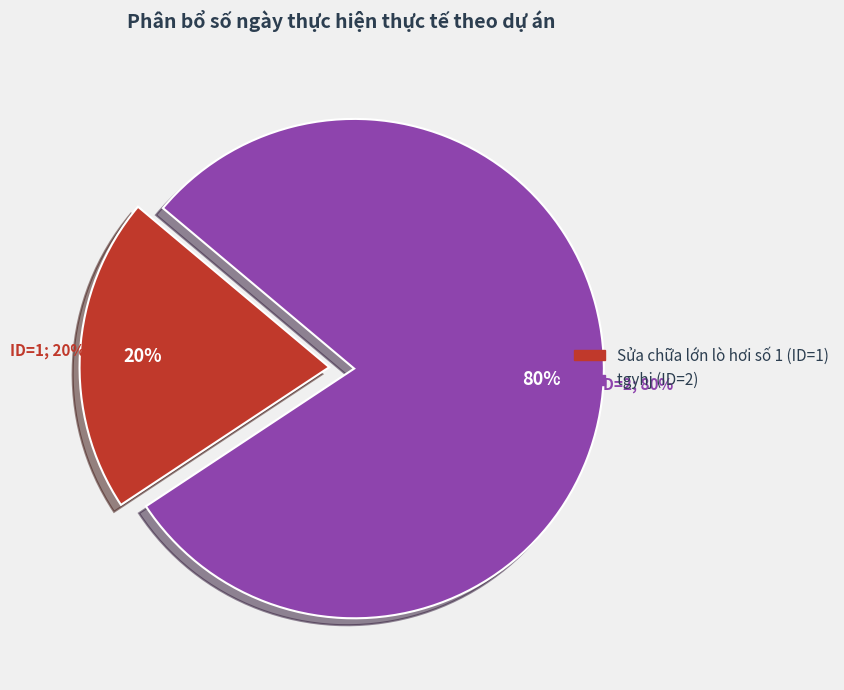

What is the smallest slice in the pie chart?

Sửa chữa lớn lò hơi số 1 (ID=1)